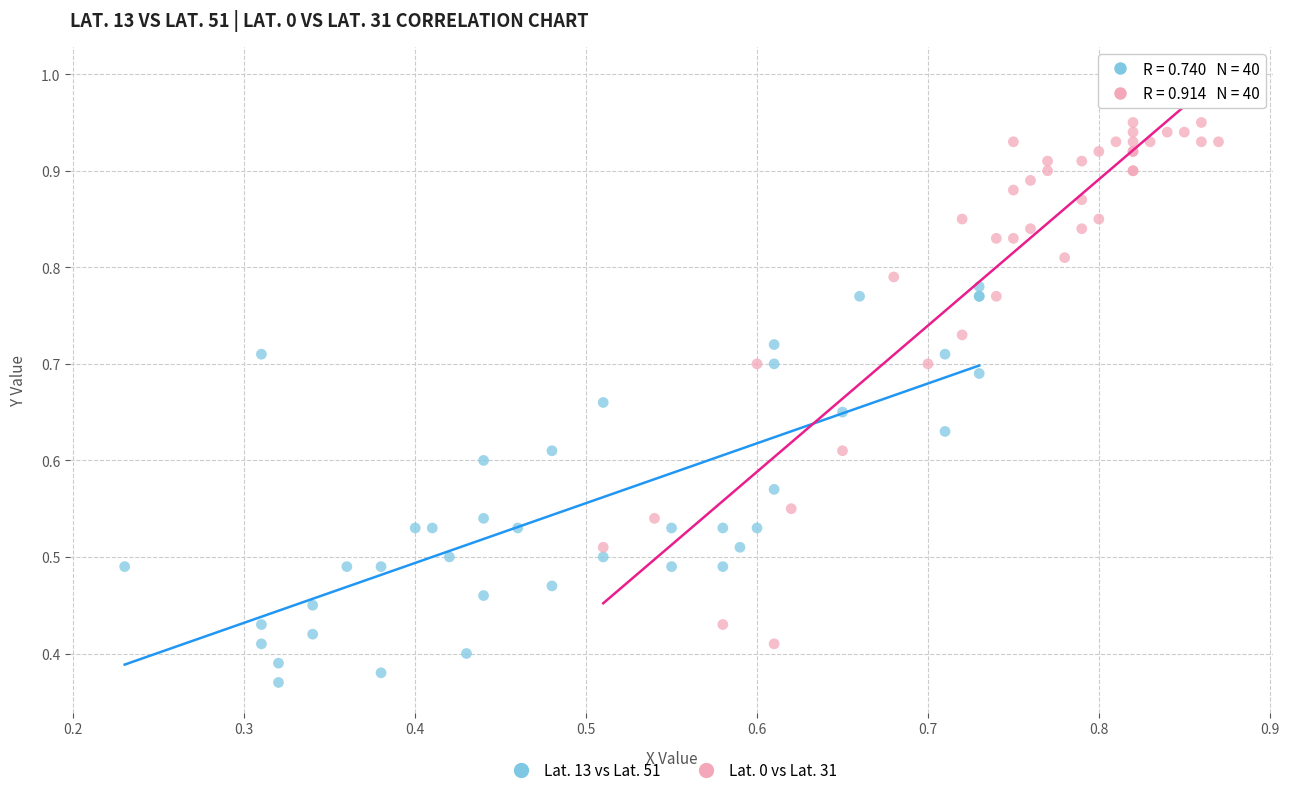

Which series reaches the minimum Y coordinate?

Lat. 13 vs Lat. 51